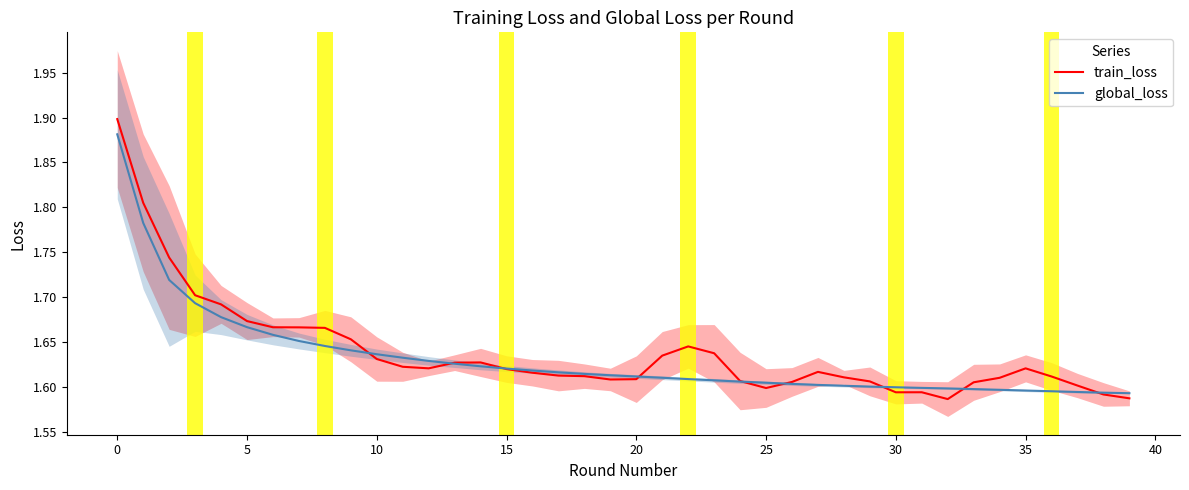

The global_loss series shows 0.5 at 15. True or false?

False